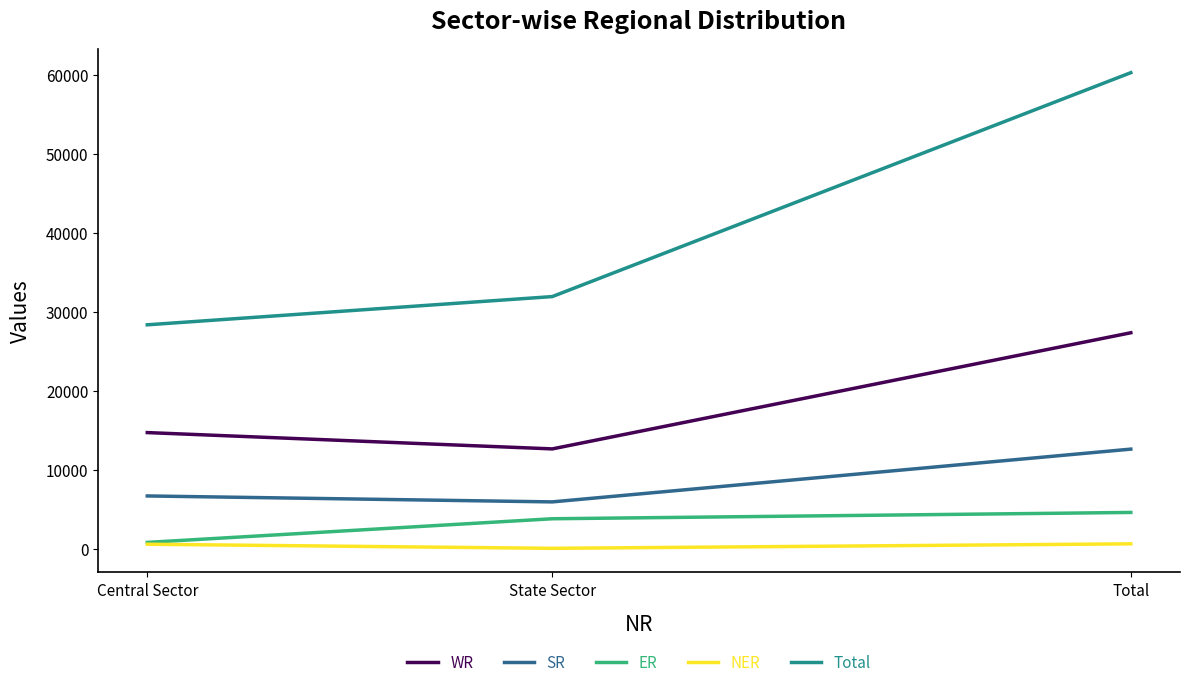

At which label does Total reach its peak?

Total